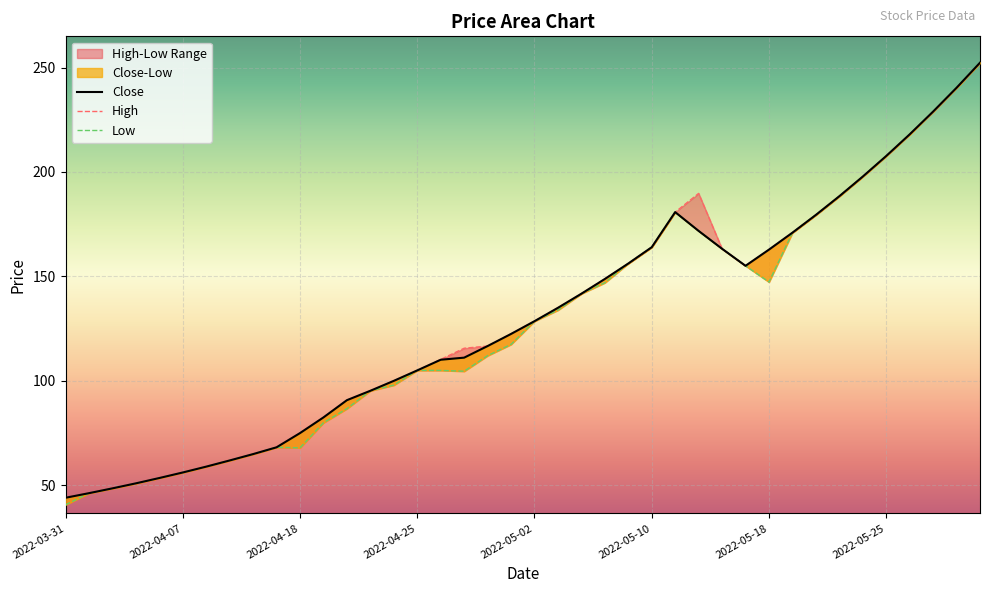

The Close series shows 58.8 at 2022-04-25. True or false?

False